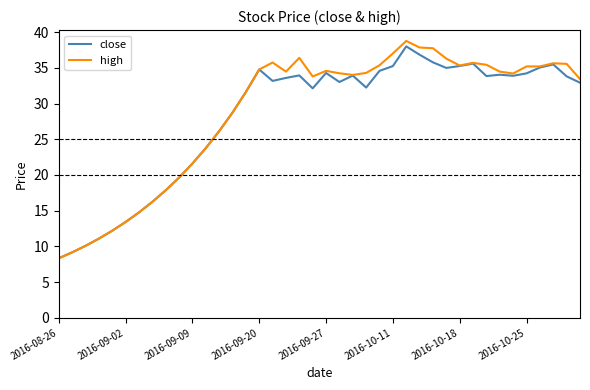

What is the highest value of the high series?

38.8